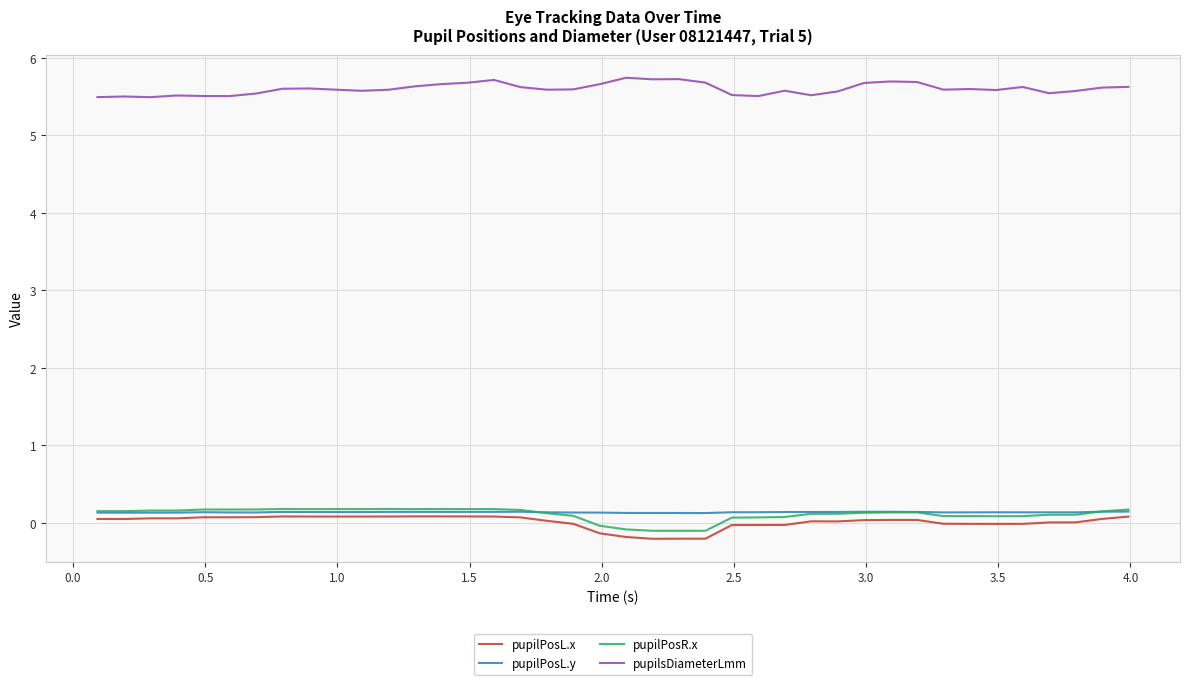

In pupilPosL.y, how many points are higher than both neighbors (excluding endpoints)?

8